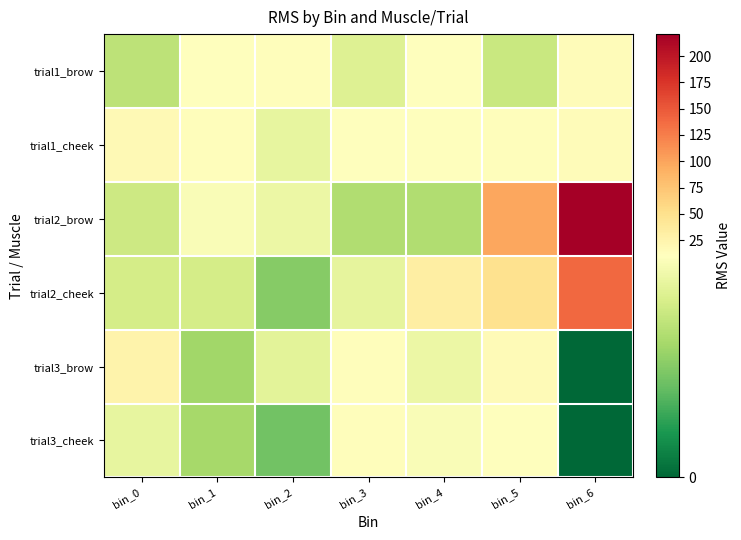

Between bin_3 and bin_4, which series saw the biggest shift?

trial2_cheek